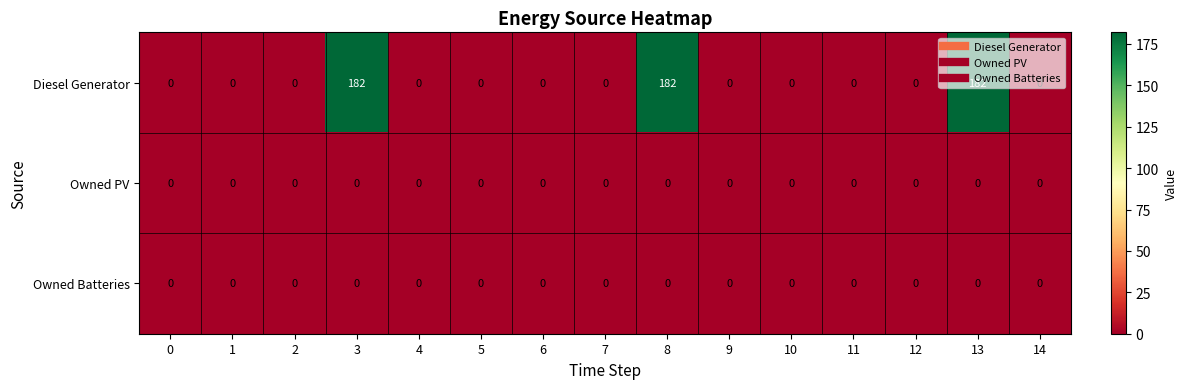

What is the sum of all Diesel Generator values?

546